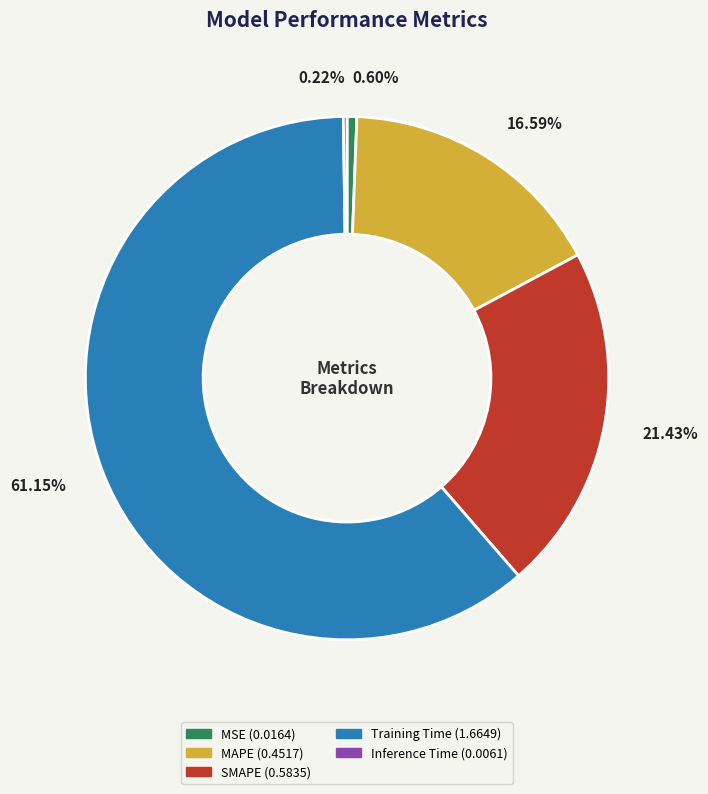

Is Training Time the majority of the pie?

Yes